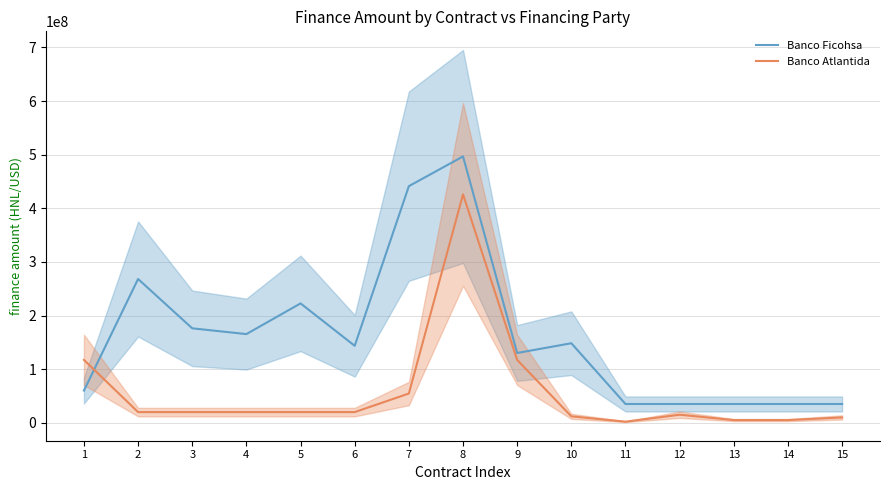

Where does the Banco Atlantida series first go above 19866401?

1